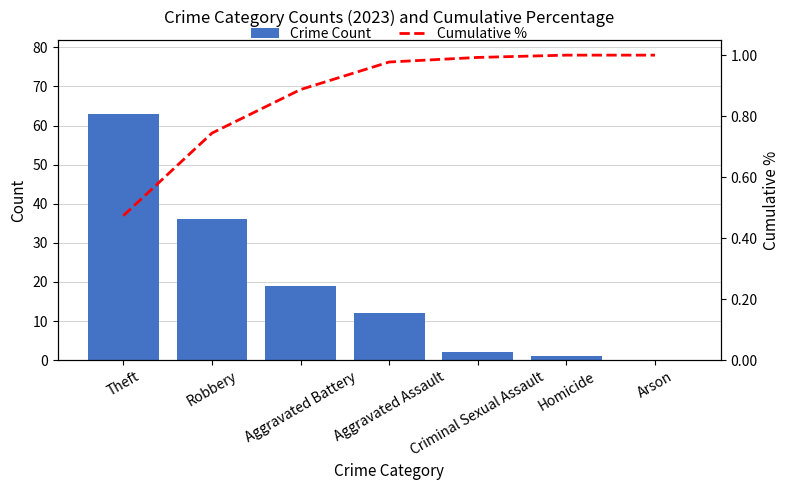

Between Aggravated Battery and Criminal Sexual Assault, which is larger?

Aggravated Battery